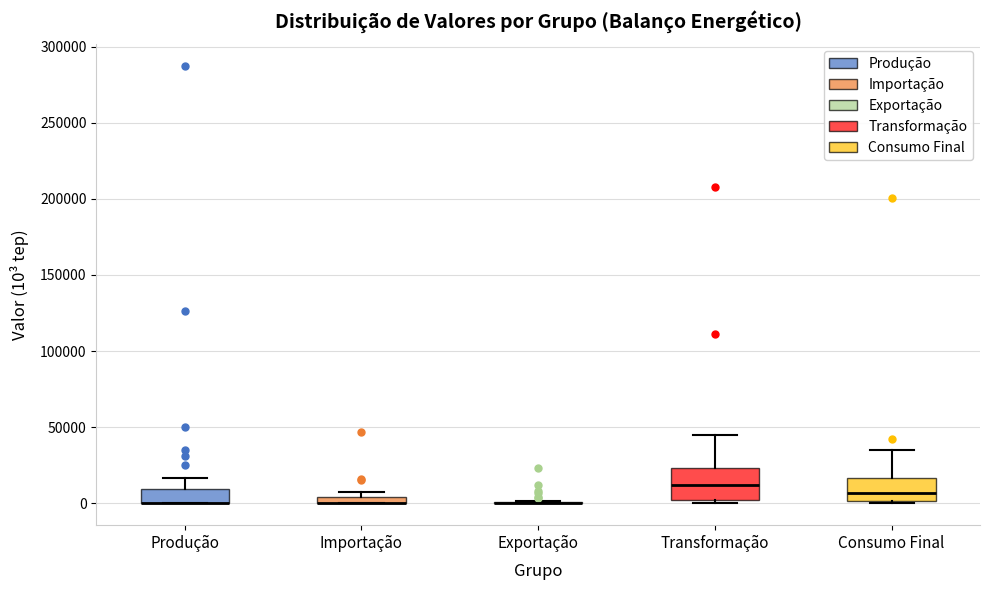

Comparing the boxes themselves (not the whiskers), which one is the tallest?

Transformação